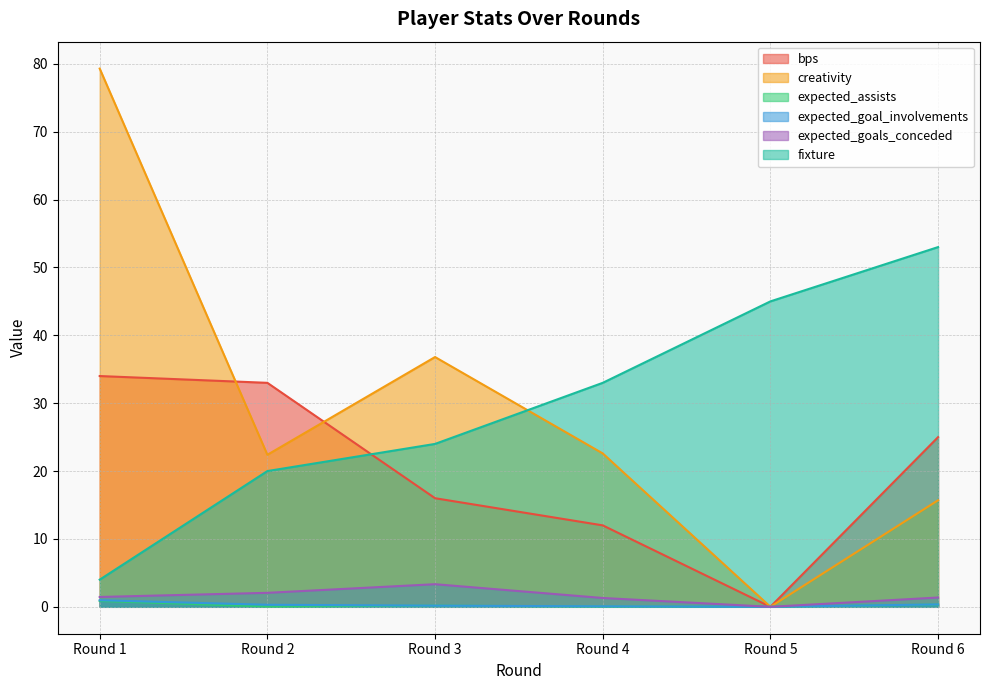

Reading left to right, what are all the values shown in this chart?

bps: 34.0	33.0	16.0	12.0	0.0	25.0
creativity: 79.3	22.4	36.8	22.6	0.0	15.7
expected_assists: 0.9	0.1	0.2	0.0	0.0	0.3
expected_goal_involvements: 1.0	0.3	0.2	0.1	0.0	0.3
expected_goals_conceded: 1.4	2.1	3.3	1.3	0.0	1.4
fixture: 4.0	20.0	24.0	33.0	45.0	53.0